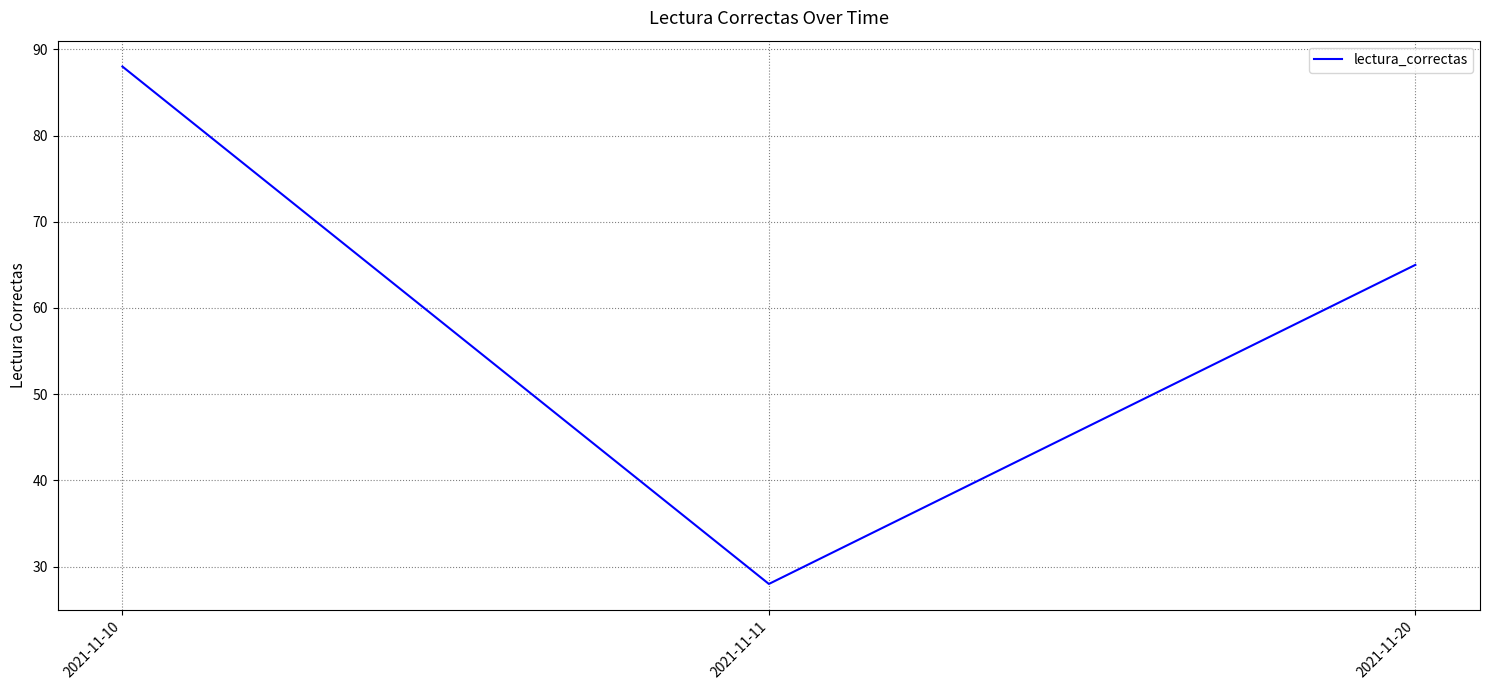

The chart shows a value of 28 at 2021-11-11. True or false?

True